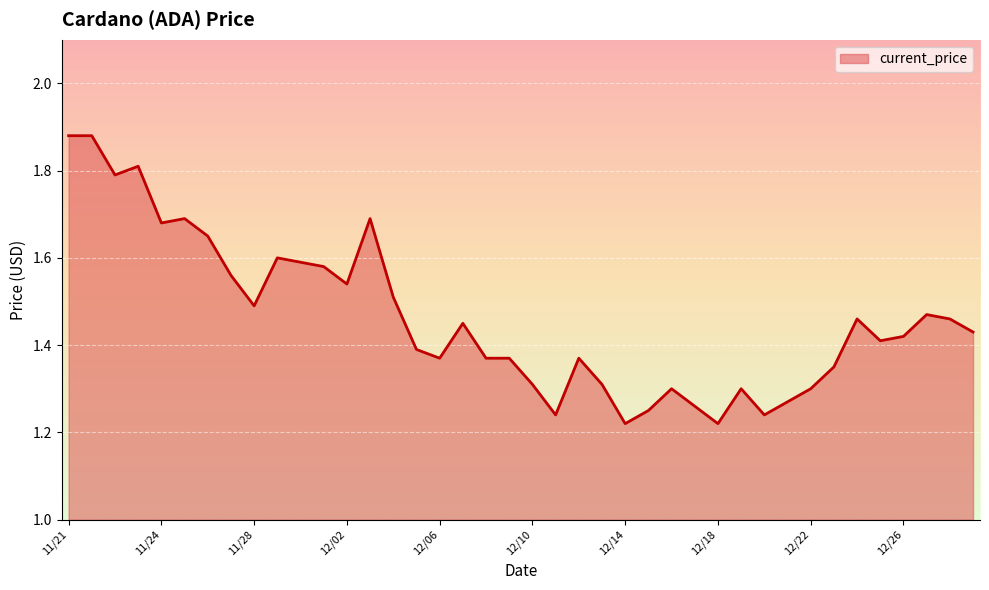

What is the difference between the maximum and minimum values?

0.7